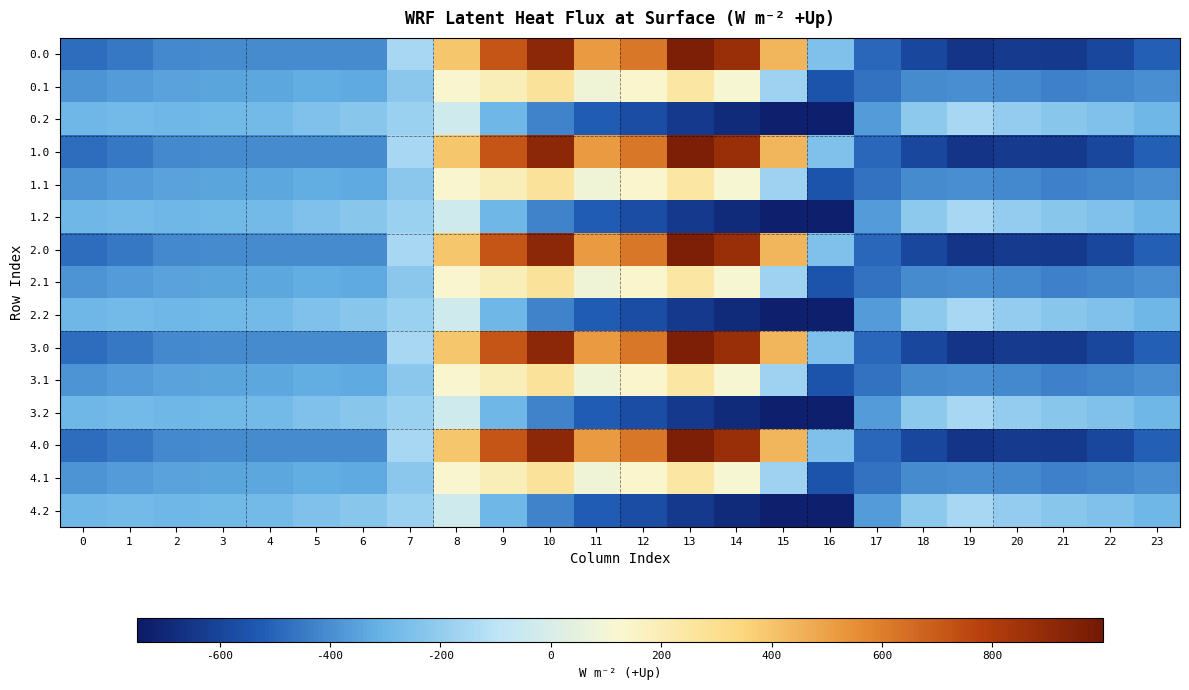

Reading left to right, what are all the values shown in this chart?

0.0: 0=-482.0	1=-449.5	2=-410.3	3=-404.4	4=-404.9	5=-403.8	6=-408.0	7=-150.1	8=395.3	9=716.9	10=916.2	11=516.0	12=619.4	13=962.7	14=870.3	15=443.0	16=-250.9	17=-494.8	18=-586.7	19=-649.2	20=-629.9	21=-638.4	22=-592.3	23=-511.3
0.1: 0=-384.6	1=-361.1	2=-347.9	3=-342.7	4=-339.6	5=-325.7	6=-332.2	7=-217.1	8=125.2	9=191.1	10=274.1	11=87.0	12=134.6	13=241.5	14=113.7	15=-173.1	16=-547.3	17=-466.6	18=-405.4	19=-400.2	20=-414.5	21=-432.4	22=-419.9	23=-399.4
0.2: 0=-287.1	1=-272.7	2=-285.5	3=-281.0	4=-274.4	5=-245.0	6=-228.8	7=-176.6	8=-35.3	9=-288.5	10=-423.5	11=-520.6	12=-571.2	13=-640.4	14=-687.4	15=-725.8	16=-726.6	17=-362.4	18=-210.0	19=-151.0	20=-199.2	21=-226.4	22=-247.4	23=-287.5
1.0: 0=-482.0	1=-449.5	2=-410.3	3=-404.4	4=-404.9	5=-403.8	6=-408.0	7=-150.1	8=395.3	9=716.9	10=916.2	11=516.0	12=619.4	13=962.7	14=870.3	15=443.0	16=-250.9	17=-494.8	18=-586.7	19=-649.2	20=-629.9	21=-638.4	22=-592.3	23=-511.3
1.1: 0=-384.6	1=-361.1	2=-347.9	3=-342.7	4=-339.6	5=-325.7	6=-332.2	7=-217.1	8=125.2	9=191.1	10=274.1	11=87.0	12=134.6	13=241.5	14=113.7	15=-173.1	16=-547.3	17=-466.6	18=-405.4	19=-400.2	20=-414.5	21=-432.4	22=-419.9	23=-399.4
1.2: 0=-287.1	1=-272.7	2=-285.5	3=-281.0	4=-274.4	5=-245.0	6=-228.8	7=-176.6	8=-35.3	9=-288.5	10=-423.5	11=-520.6	12=-571.2	13=-640.4	14=-687.4	15=-725.8	16=-726.6	17=-362.4	18=-210.0	19=-151.0	20=-199.2	21=-226.4	22=-247.4	23=-287.5
2.0: 0=-482.0	1=-449.5	2=-410.3	3=-404.4	4=-404.9	5=-403.8	6=-408.0	7=-150.1	8=395.3	9=716.9	10=916.2	11=516.0	12=619.4	13=962.7	14=870.3	15=443.0	16=-250.9	17=-494.8	18=-586.7	19=-649.2	20=-629.9	21=-638.4	22=-592.3	23=-511.3
2.1: 0=-384.6	1=-361.1	2=-347.9	3=-342.7	4=-339.6	5=-325.7	6=-332.2	7=-217.1	8=125.2	9=191.1	10=274.1	11=87.0	12=134.6	13=241.5	14=113.7	15=-173.1	16=-547.3	17=-466.6	18=-405.4	19=-400.2	20=-414.5	21=-432.4	22=-419.9	23=-399.4
2.2: 0=-287.1	1=-272.7	2=-285.5	3=-281.0	4=-274.4	5=-245.0	6=-228.8	7=-176.6	8=-35.3	9=-288.5	10=-423.5	11=-520.6	12=-571.2	13=-640.4	14=-687.4	15=-725.8	16=-726.6	17=-362.4	18=-210.0	19=-151.0	20=-199.2	21=-226.4	22=-247.4	23=-287.5
3.0: 0=-482.0	1=-449.5	2=-410.3	3=-404.4	4=-404.9	5=-403.8	6=-408.0	7=-150.1	8=395.3	9=716.9	10=916.2	11=516.0	12=619.4	13=962.7	14=870.3	15=443.0	16=-250.9	17=-494.8	18=-586.7	19=-649.2	20=-629.9	21=-638.4	22=-592.3	23=-511.3
3.1: 0=-384.6	1=-361.1	2=-347.9	3=-342.7	4=-339.6	5=-325.7	6=-332.2	7=-217.1	8=125.2	9=191.1	10=274.1	11=87.0	12=134.6	13=241.5	14=113.7	15=-173.1	16=-547.3	17=-466.6	18=-405.4	19=-400.2	20=-414.5	21=-432.4	22=-419.9	23=-399.4
3.2: 0=-287.1	1=-272.7	2=-285.5	3=-281.0	4=-274.4	5=-245.0	6=-228.8	7=-176.6	8=-35.3	9=-288.5	10=-423.5	11=-520.6	12=-571.2	13=-640.4	14=-687.4	15=-725.8	16=-726.6	17=-362.4	18=-210.0	19=-151.0	20=-199.2	21=-226.4	22=-247.4	23=-287.5
4.0: 0=-482.0	1=-449.5	2=-410.3	3=-404.4	4=-404.9	5=-403.8	6=-408.0	7=-150.1	8=395.3	9=716.9	10=916.2	11=516.0	12=619.4	13=962.7	14=870.3	15=443.0	16=-250.9	17=-494.8	18=-586.7	19=-649.2	20=-629.9	21=-638.4	22=-592.3	23=-511.3
4.1: 0=-384.6	1=-361.1	2=-347.9	3=-342.7	4=-339.6	5=-325.7	6=-332.2	7=-217.1	8=125.2	9=191.1	10=274.1	11=87.0	12=134.6	13=241.5	14=113.7	15=-173.1	16=-547.3	17=-466.6	18=-405.4	19=-400.2	20=-414.5	21=-432.4	22=-419.9	23=-399.4
4.2: 0=-287.1	1=-272.7	2=-285.5	3=-281.0	4=-274.4	5=-245.0	6=-228.8	7=-176.6	8=-35.3	9=-288.5	10=-423.5	11=-520.6	12=-571.2	13=-640.4	14=-687.4	15=-725.8	16=-726.6	17=-362.4	18=-210.0	19=-151.0	20=-199.2	21=-226.4	22=-247.4	23=-287.5